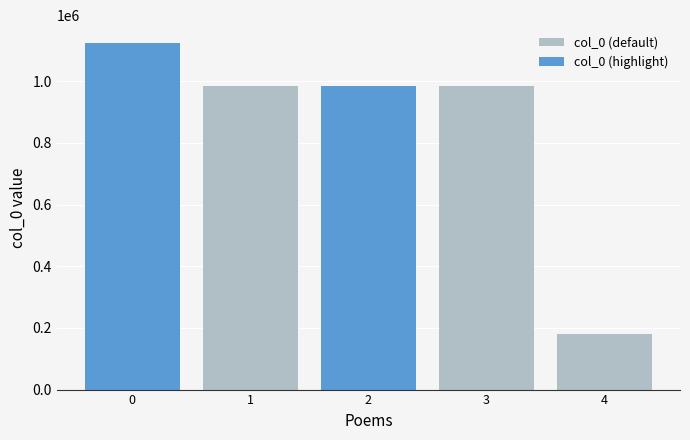

What is the difference between the second highest and minimum values in the col_0 (default) series?

804033